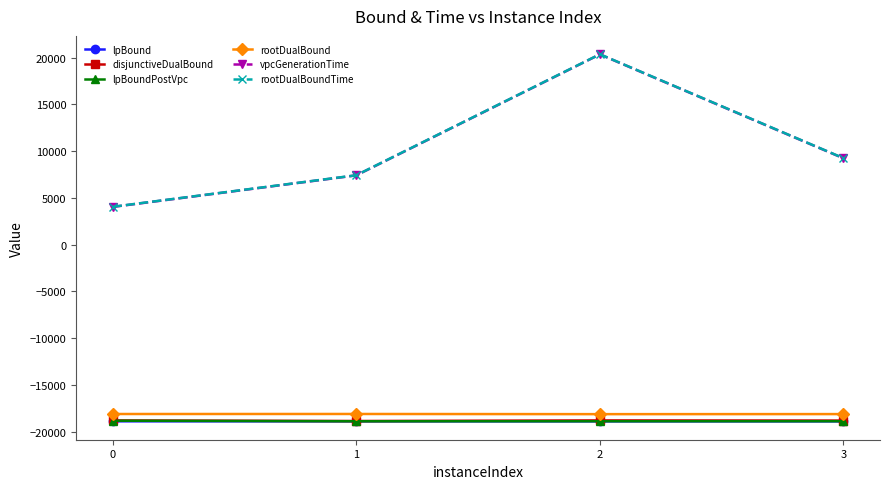

Which category has the highest value across all series?

2